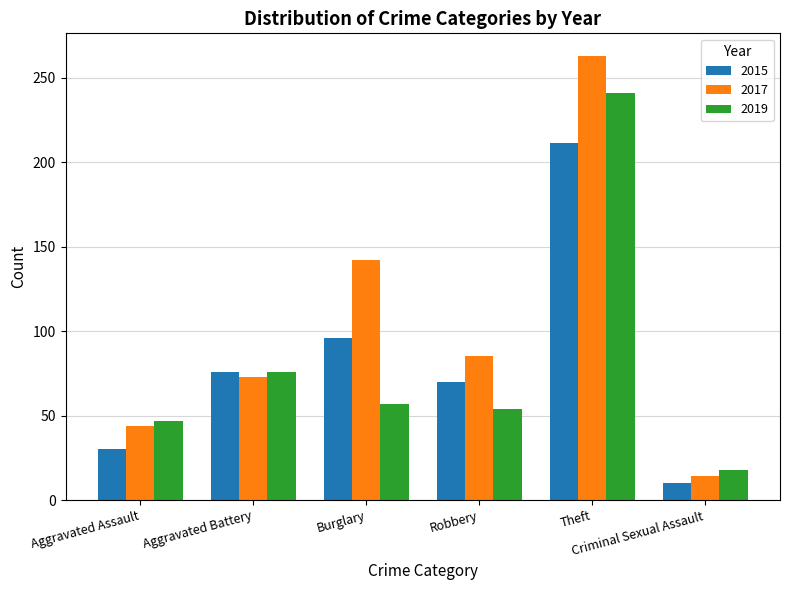

How many series are shown in this chart?

3